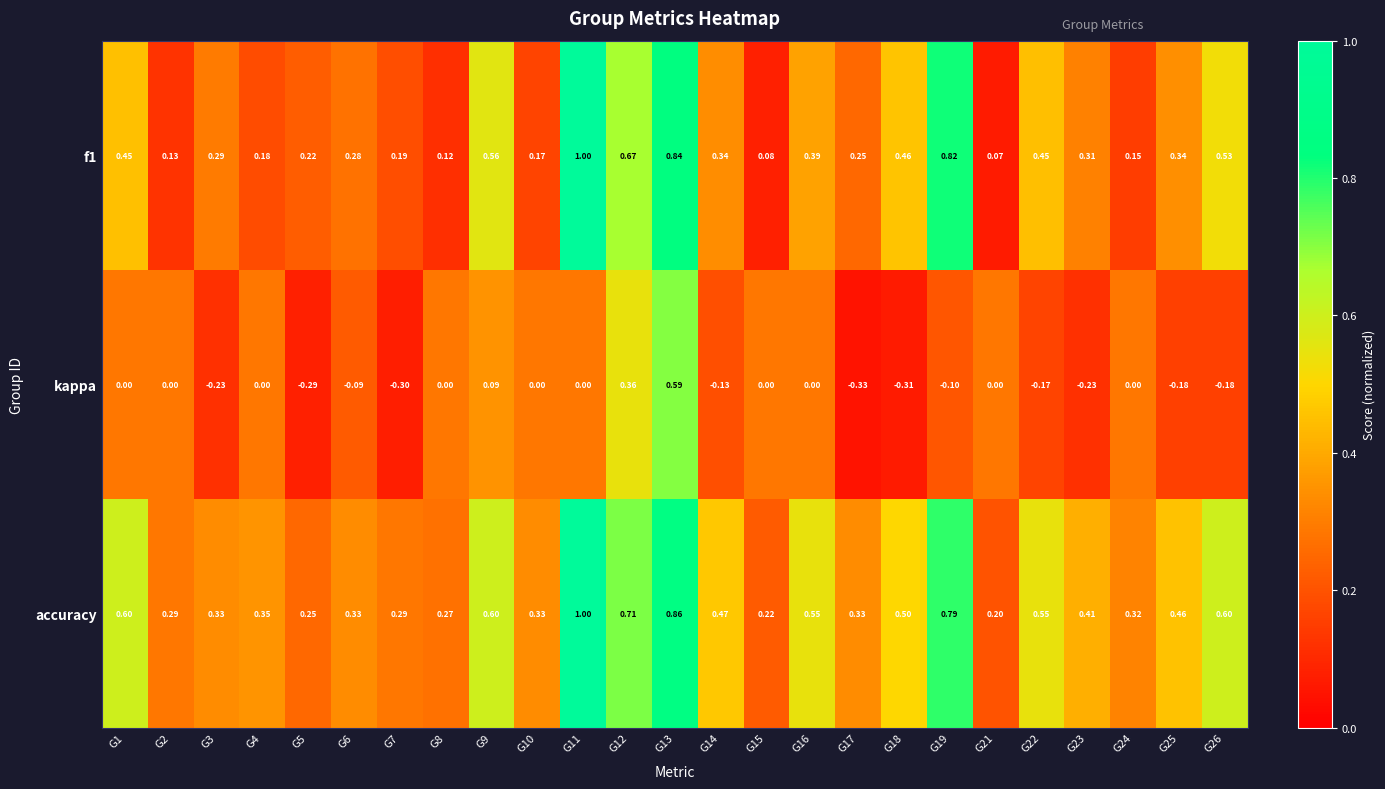

Is the value of f1 at G23 greater than the value of accuracy at G19?

No